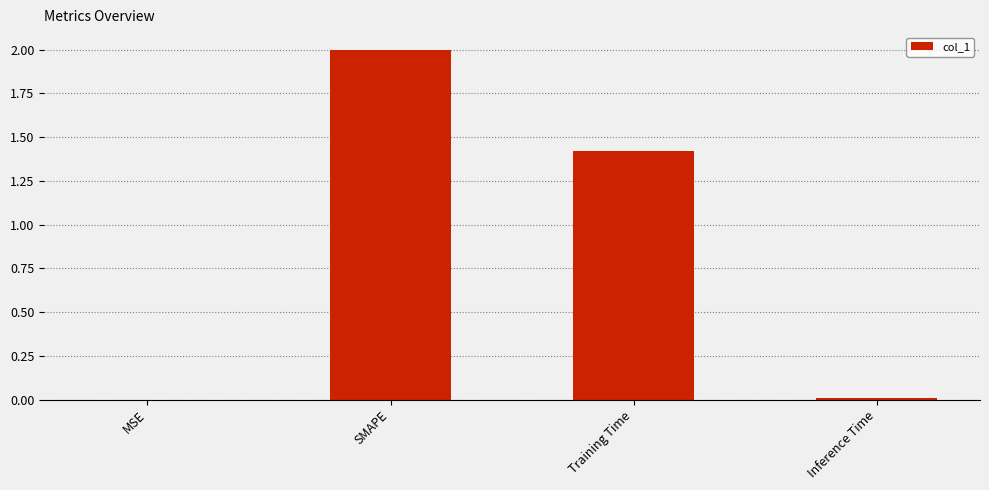

At which label does the data first exceed 1?

SMAPE